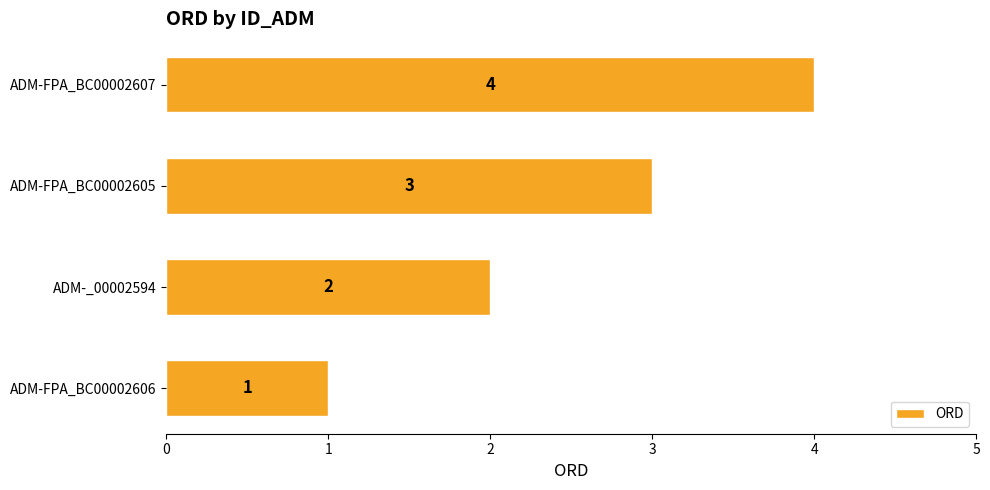

At which label is the value closest to 2?

ADM-_00002594